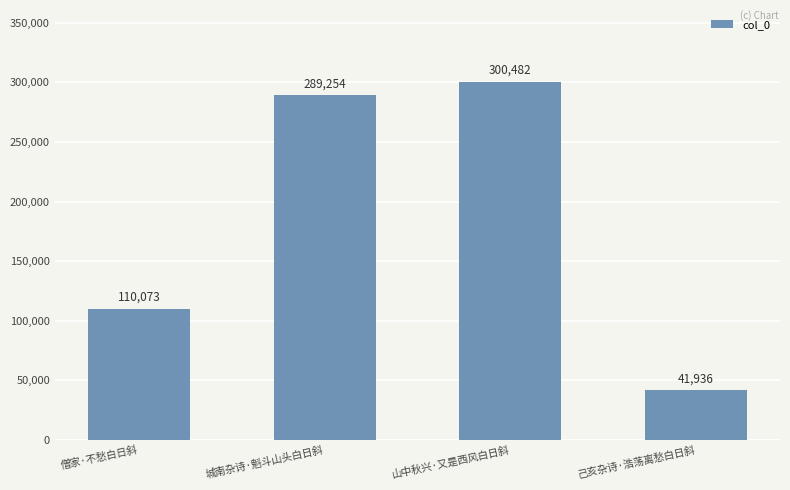

What is the sum of the values at 山中秋兴·又是西风白日斜 and 城南杂诗·魁斗山头白日斜?

589736